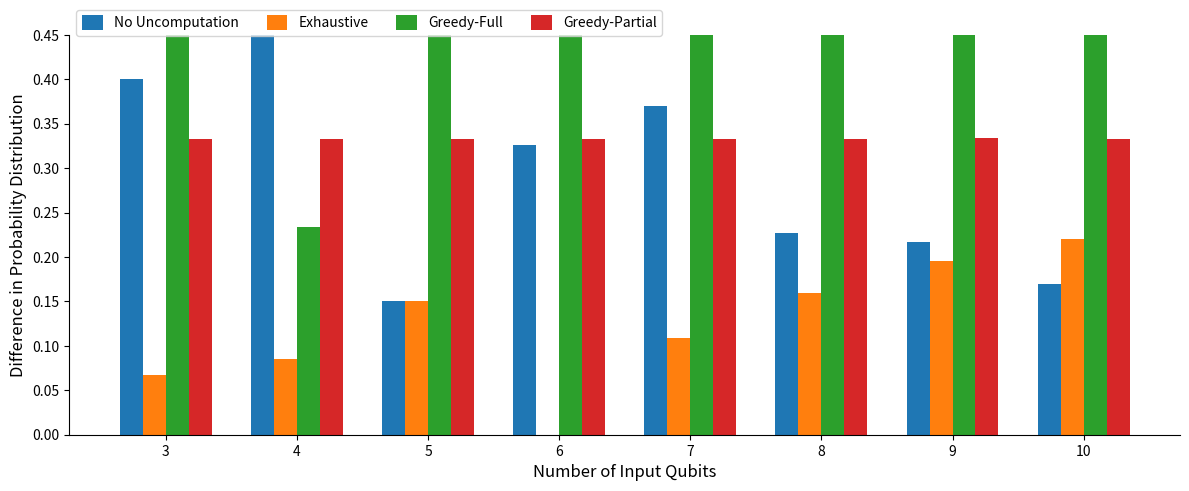

Which series has the largest total across all categories?

Greedy-Full